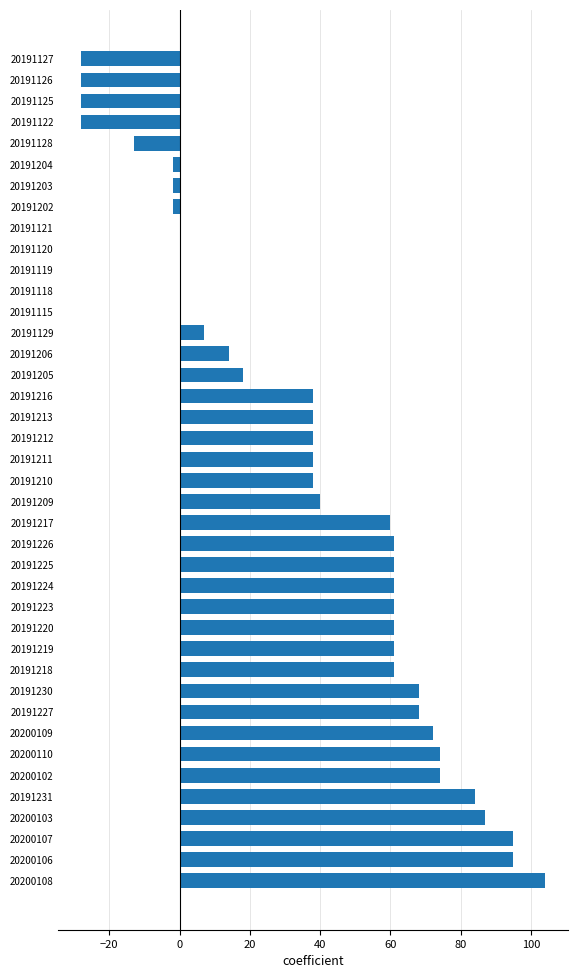

True or false: the data shows 18 at 20191225.

False